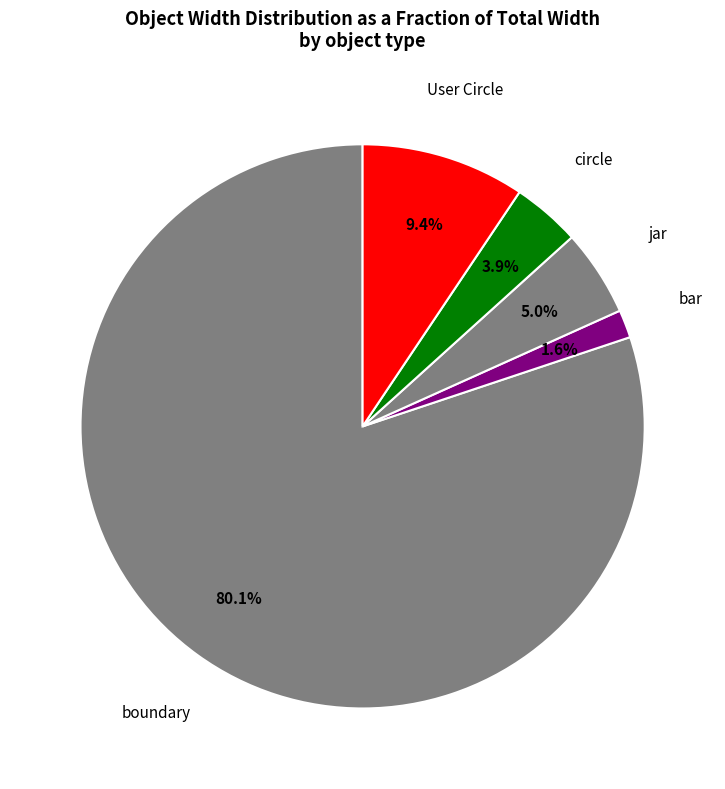

To the nearest percent, what percentage of the pie is circle?

4%